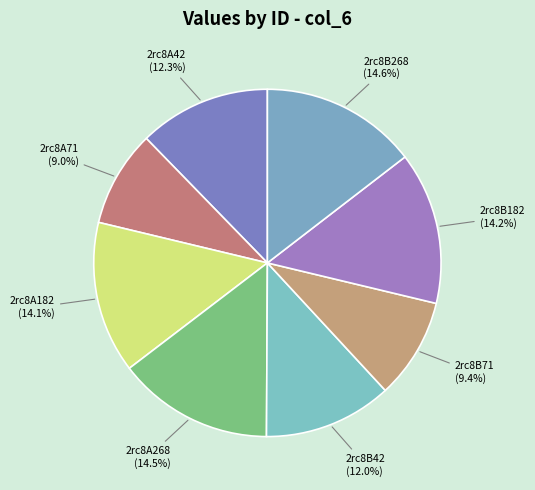

How many slices are in this pie chart?

8